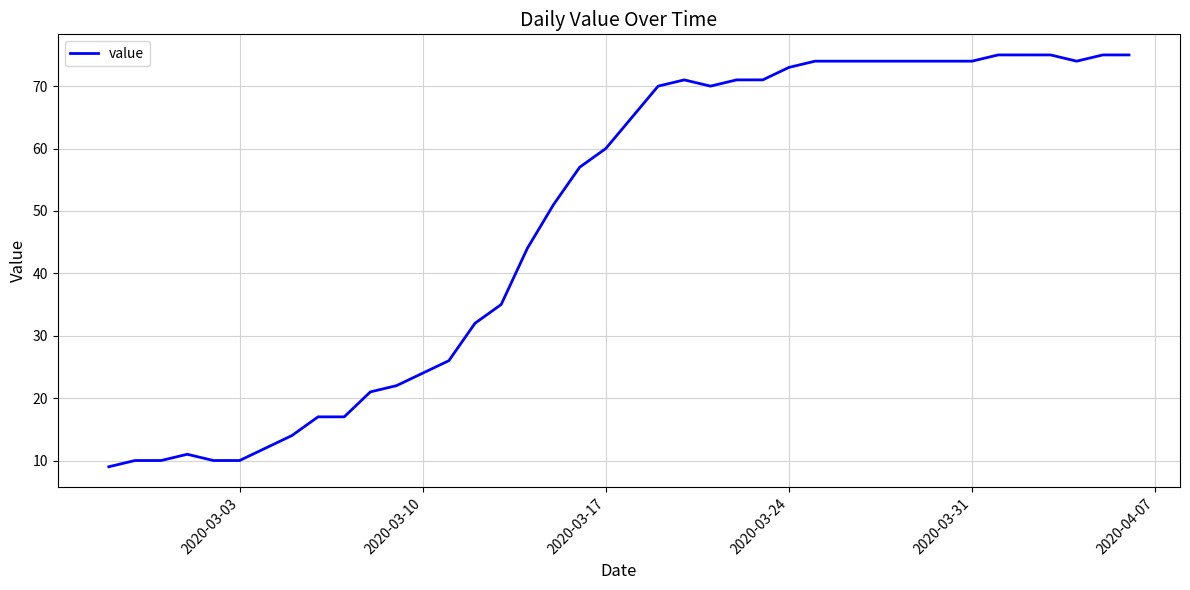

Does the chart display data point markers on the line(s)?

No